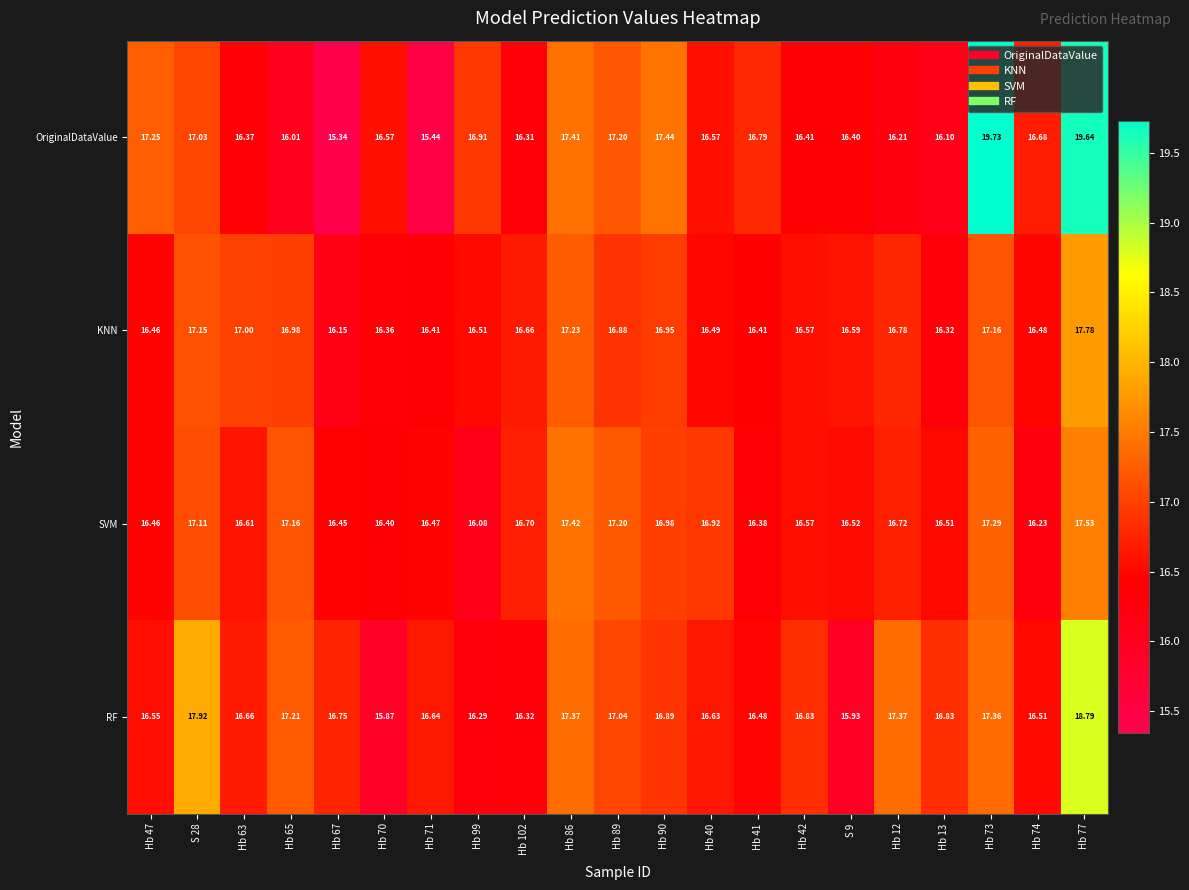

Which series has the largest range (max minus min)?

OriginalDataValue